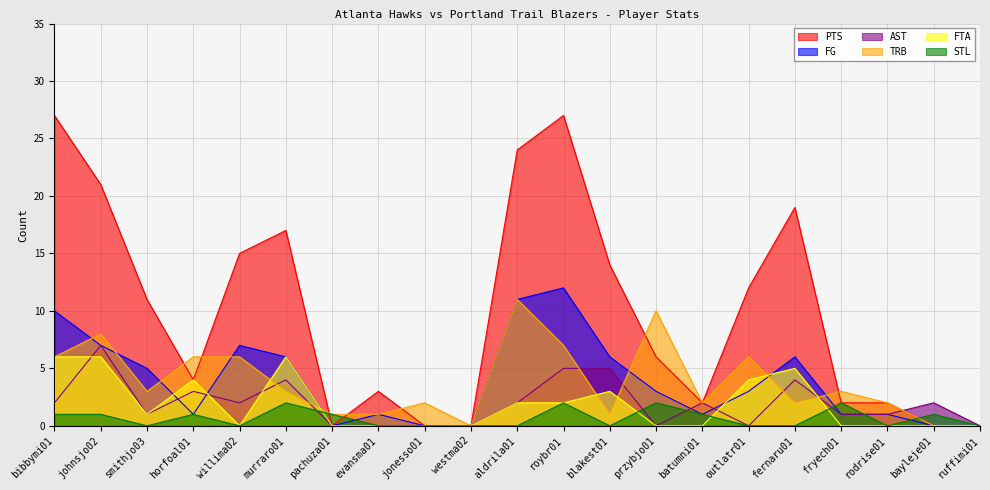

At which category does the chart reach its minimum across all series?

pachuza01